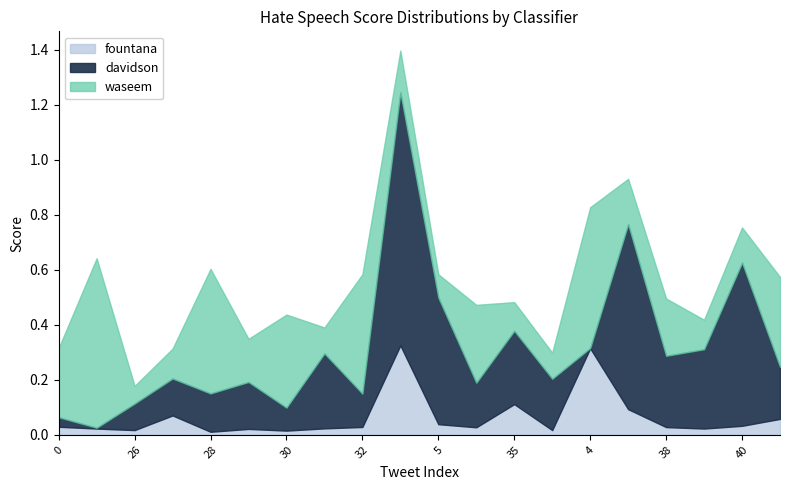

After their last crossing, which series has the higher values: fountana or davidson?

davidson